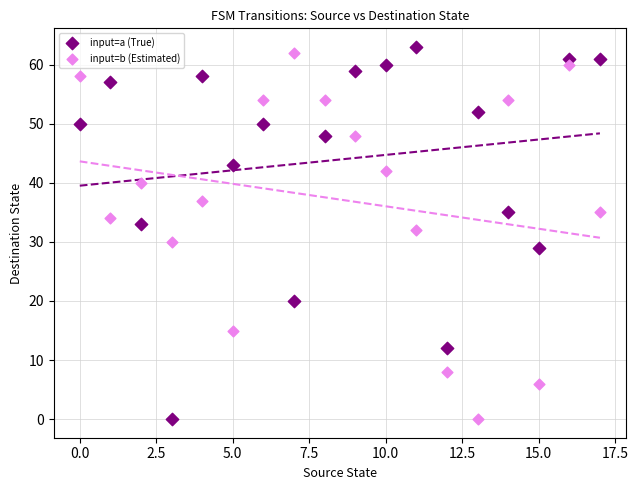

Across all data points, what is the range of Y values (max minus min)?

63